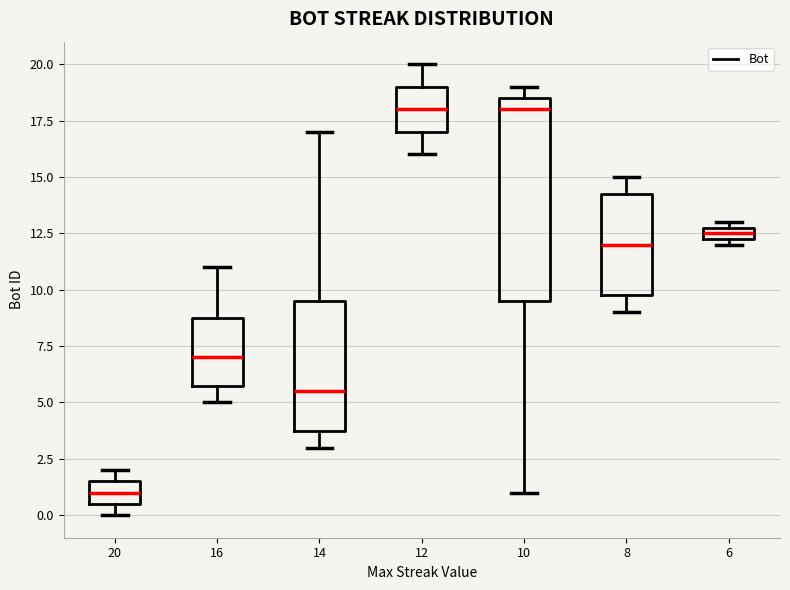

Comparing the boxes themselves (not the whiskers), which one is the tallest?

10